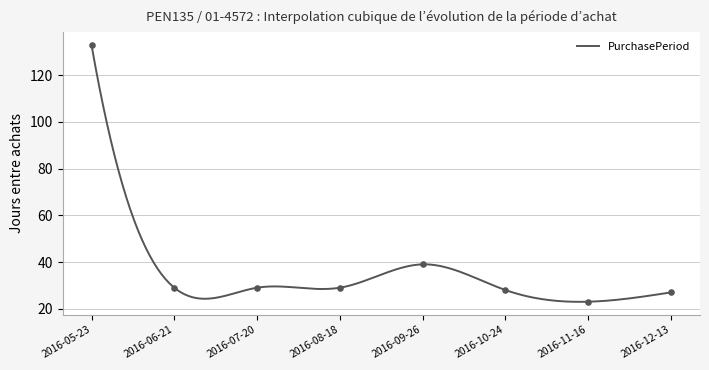

Which has a higher value, 2016-07-20 or 2016-10-24?

2016-07-20